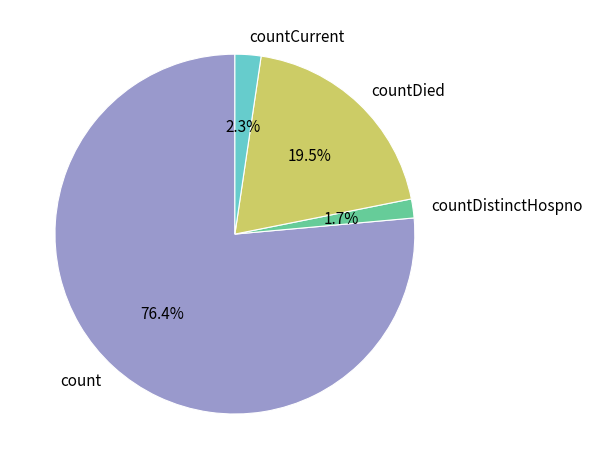

How many slices are in this pie chart?

4